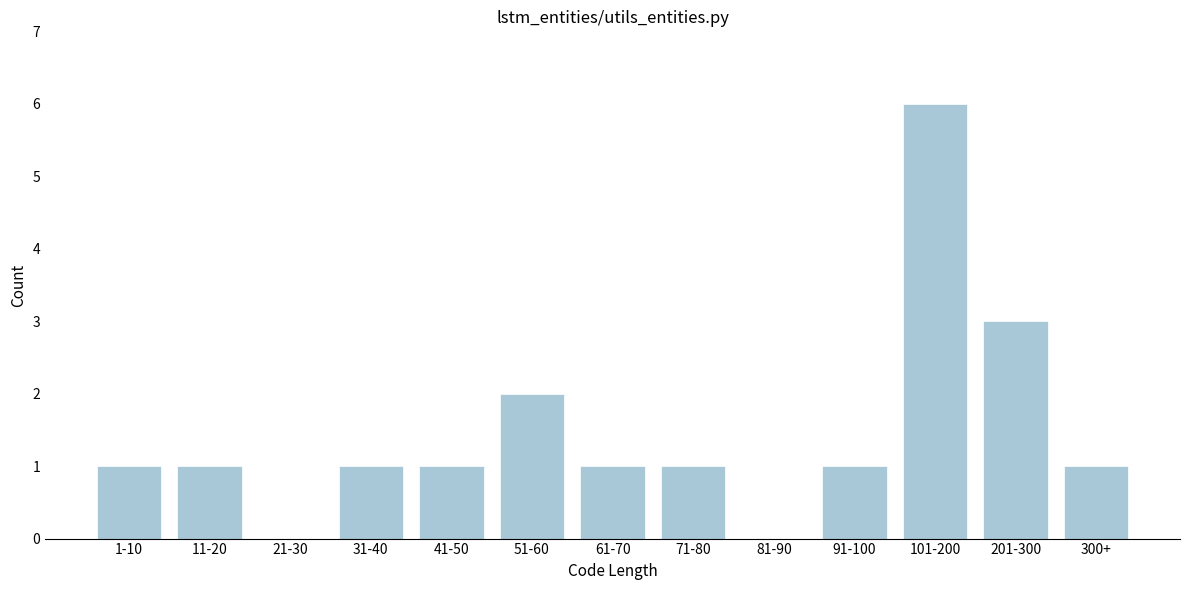

Reading left to right, what are all the values shown in this chart?

1-10=1	11-20=1	21-30=0	31-40=1	41-50=1	51-60=2	61-70=1	71-80=1	81-90=0	91-100=1	101-200=6	201-300=3	300+=1